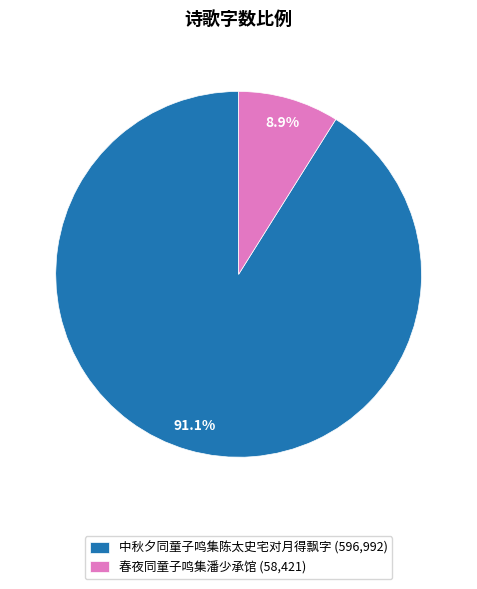

Is it true that 中秋夕同童子鸣集陈太史宅对月得飘字 is 91% of the pie?

True